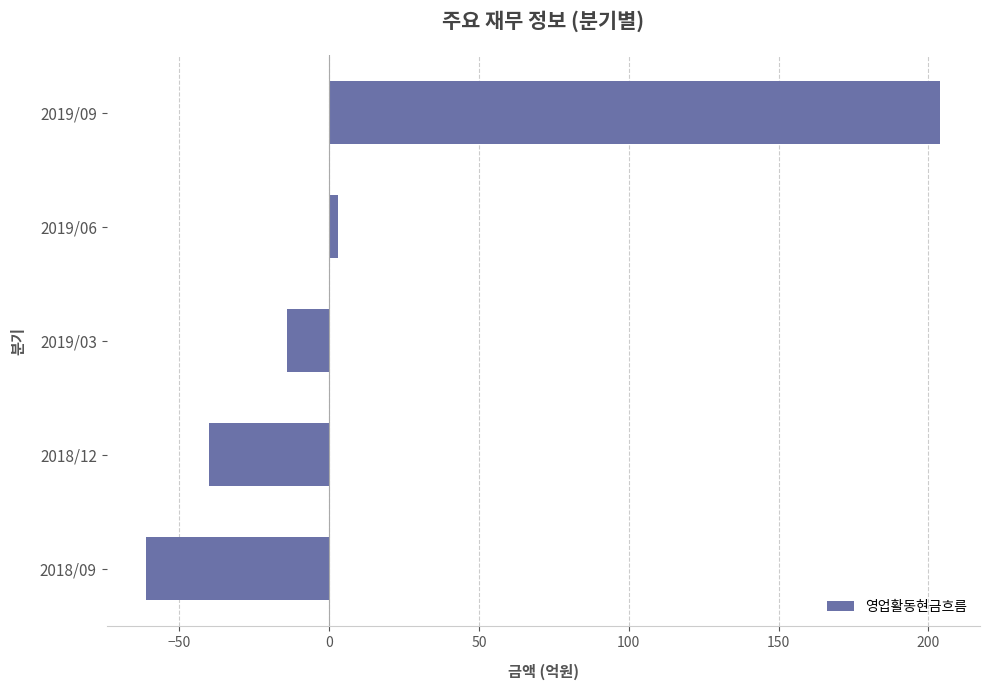

Does the chart contain stacked bars?

No